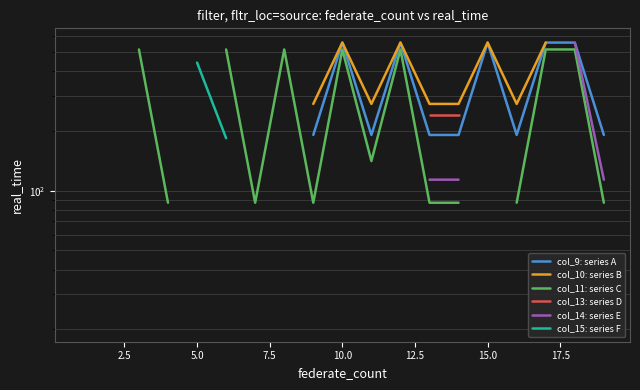

True or false: col_13: series D has a value of 241.5 at 11.

True